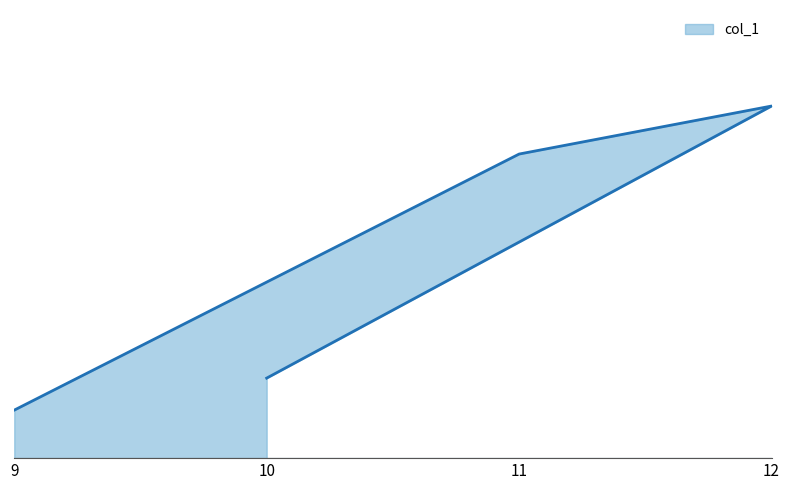

What is the smallest value displayed?

3